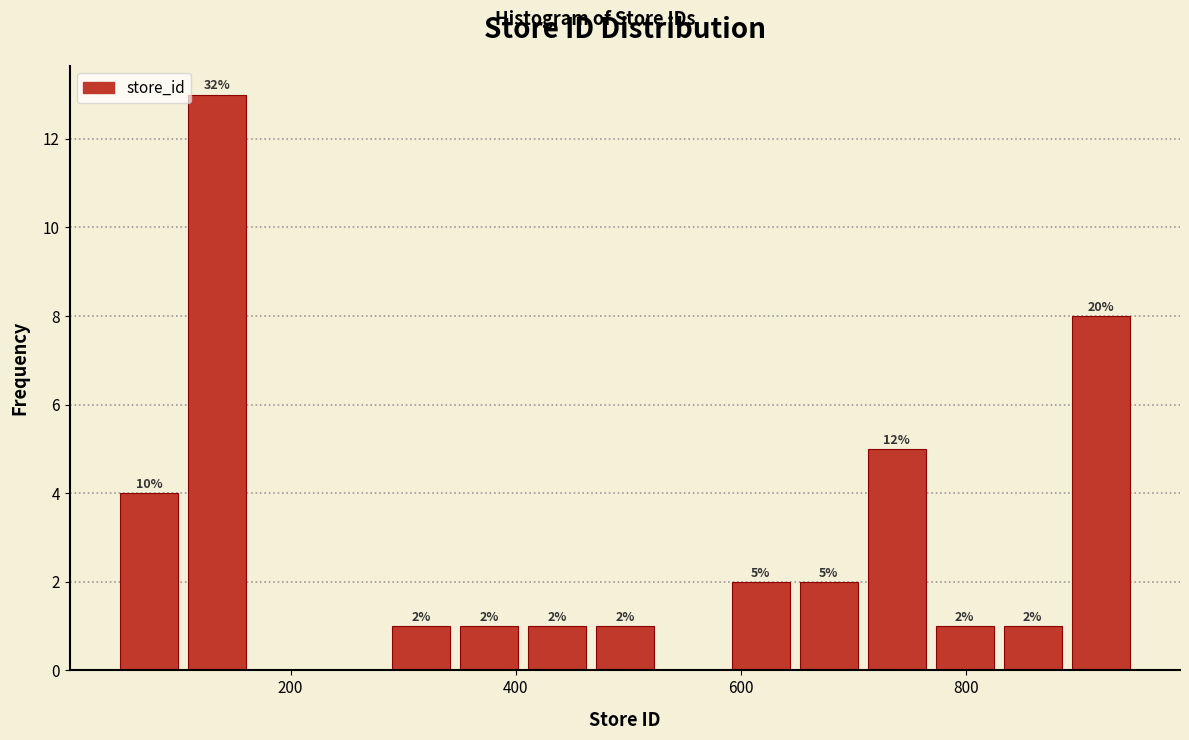

Read against the x-axis, roughly where is the centre of the tallest bar?

140